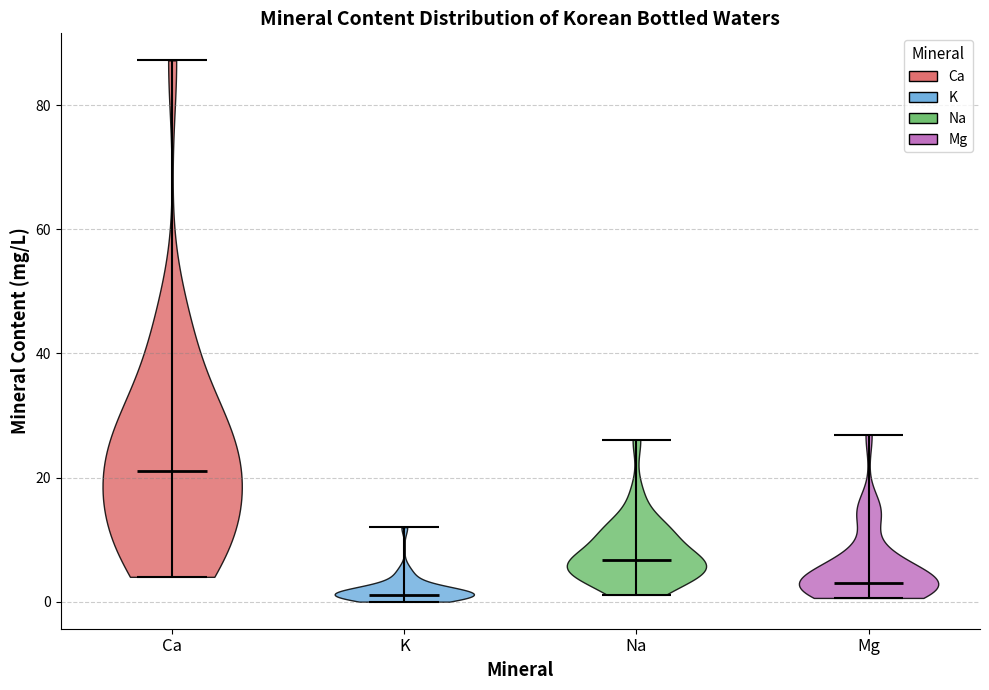

Reading left to right, read every violin against the y-axis: where its median line is, and the lowest and highest points it reaches. The values are not printed on the chart, so give them approximately, as read against the axis.

Ca: median line 20, lowest point 4, highest point 88
K: median line 2, lowest point 0, highest point 12
Na: median line 6, lowest point 2, highest point 26
Mg: median line 4, lowest point 0, highest point 26